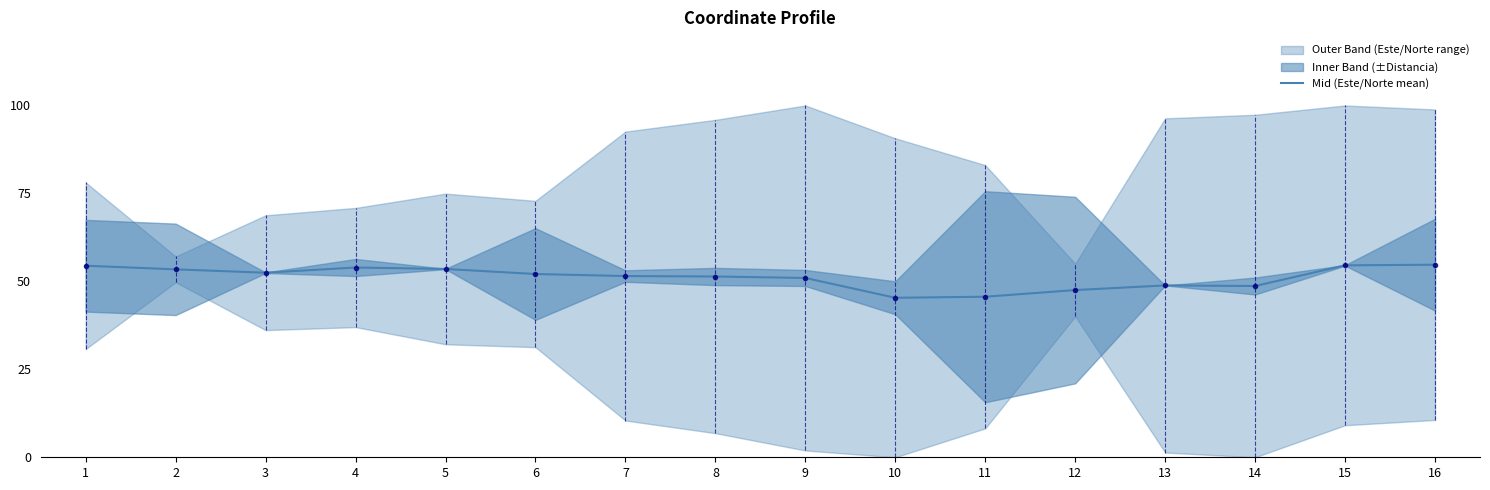

How many interior local valleys (lower than both neighbors) does the data have?

3